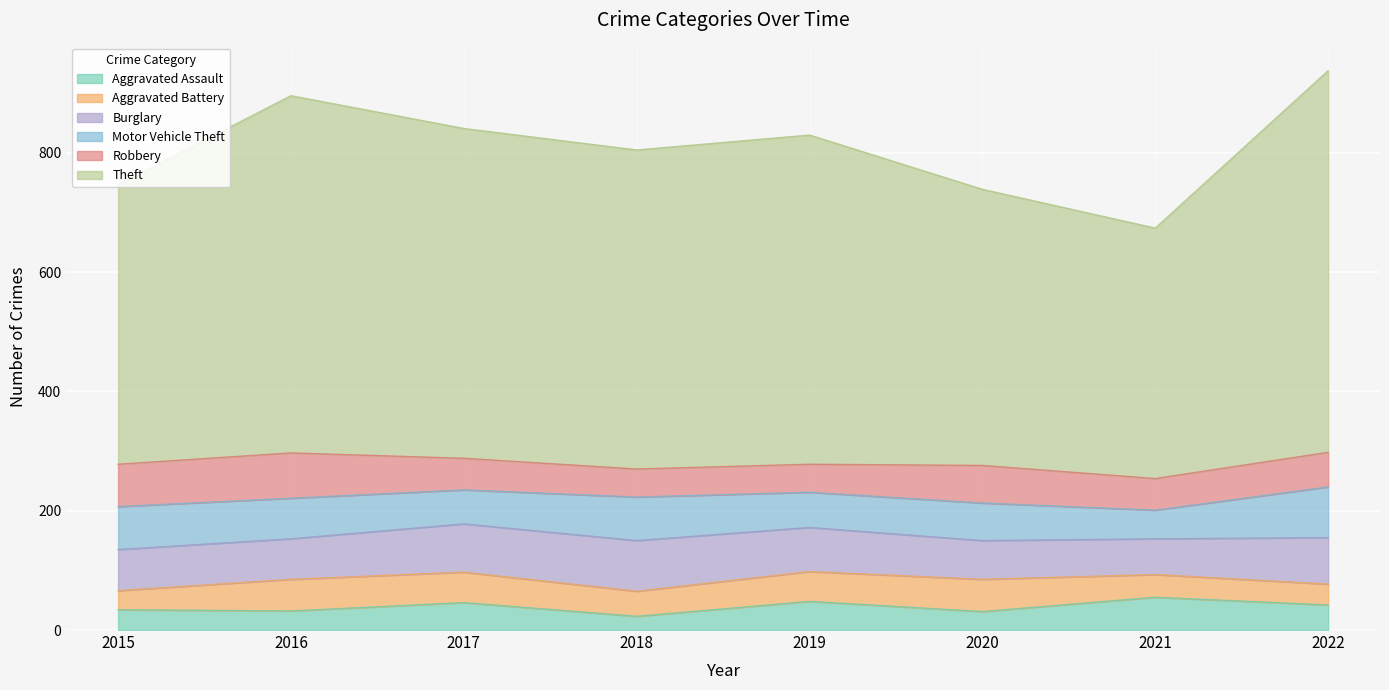

Does the chart display data point markers on the line(s)?

No